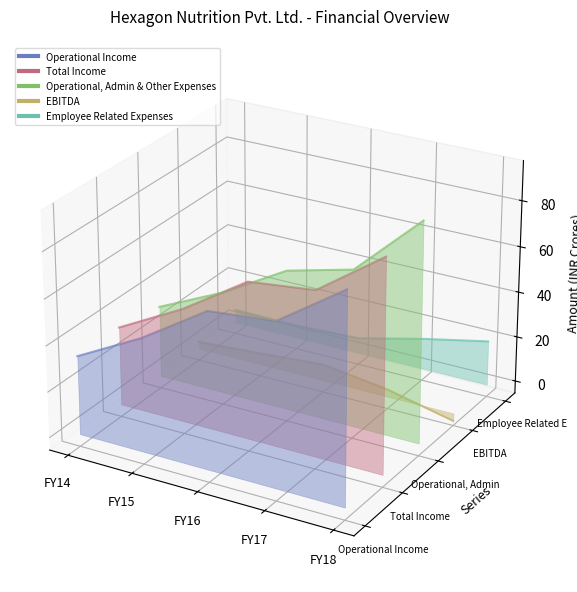

Between FY15 and FY18, which series saw the biggest shift?

Operational, Admin & Other Expenses